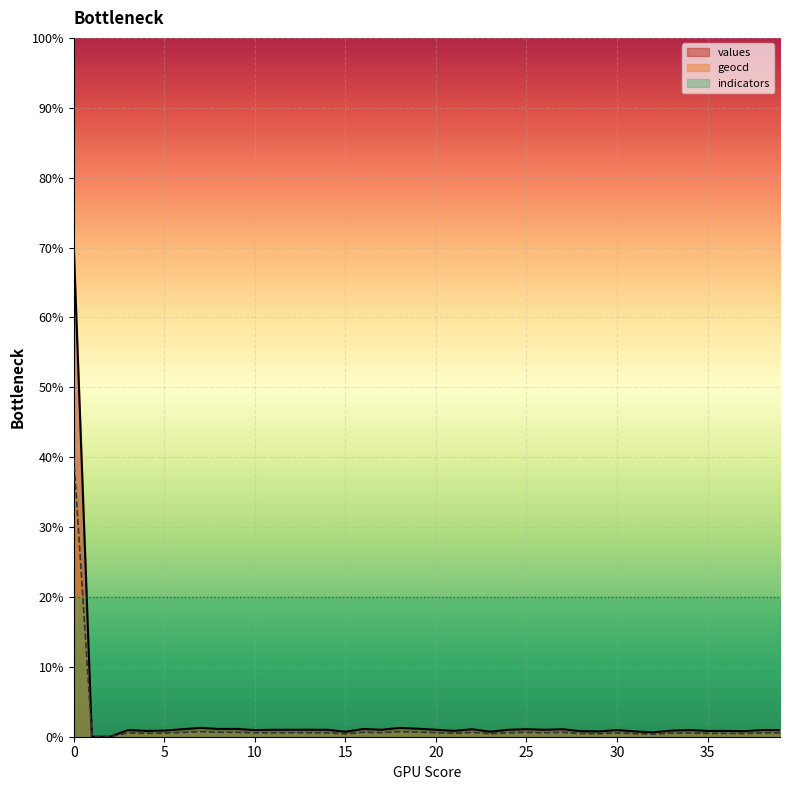

Does the chart display data point markers on the line(s)?

No